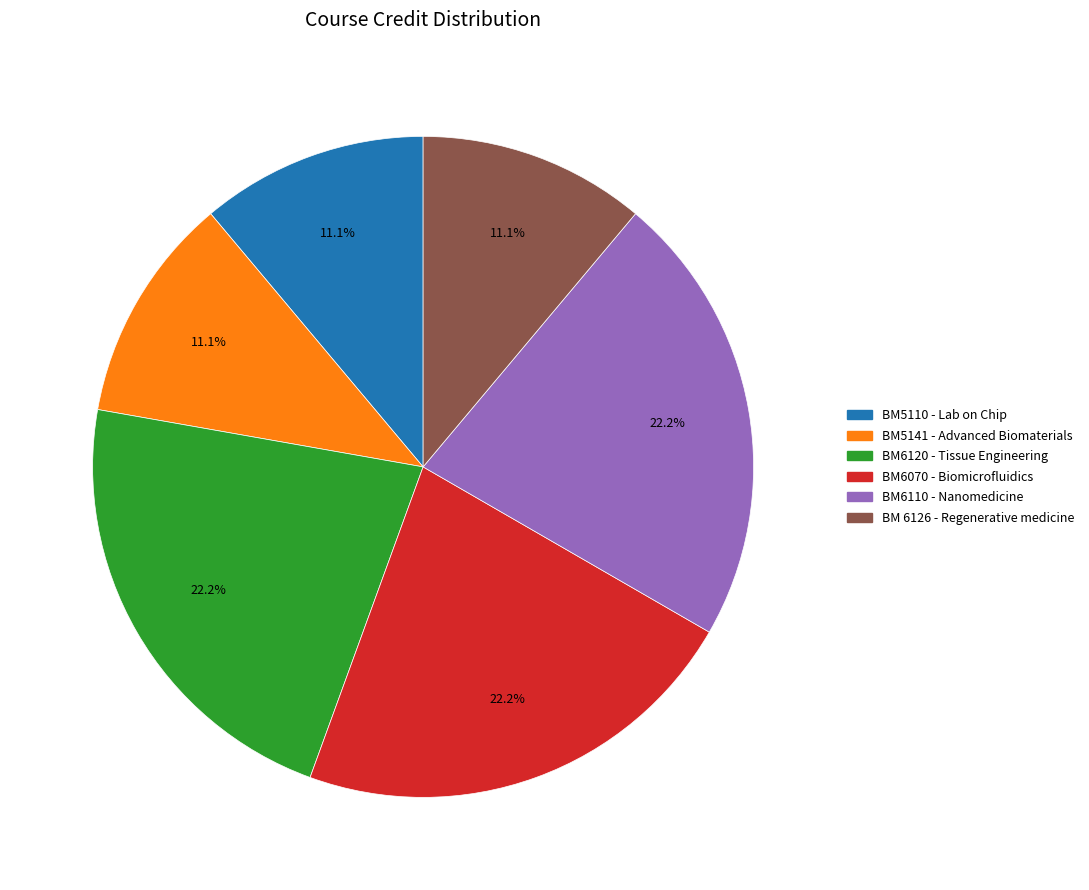

How many segments does this pie chart have?

6